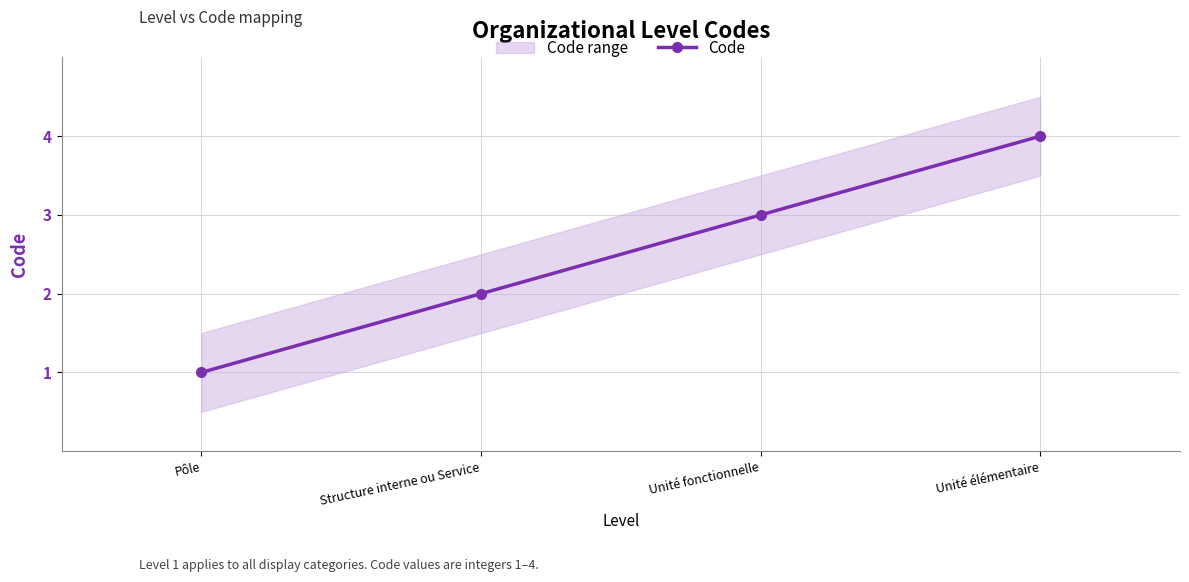

Count the values in the range 2 to 4.

3